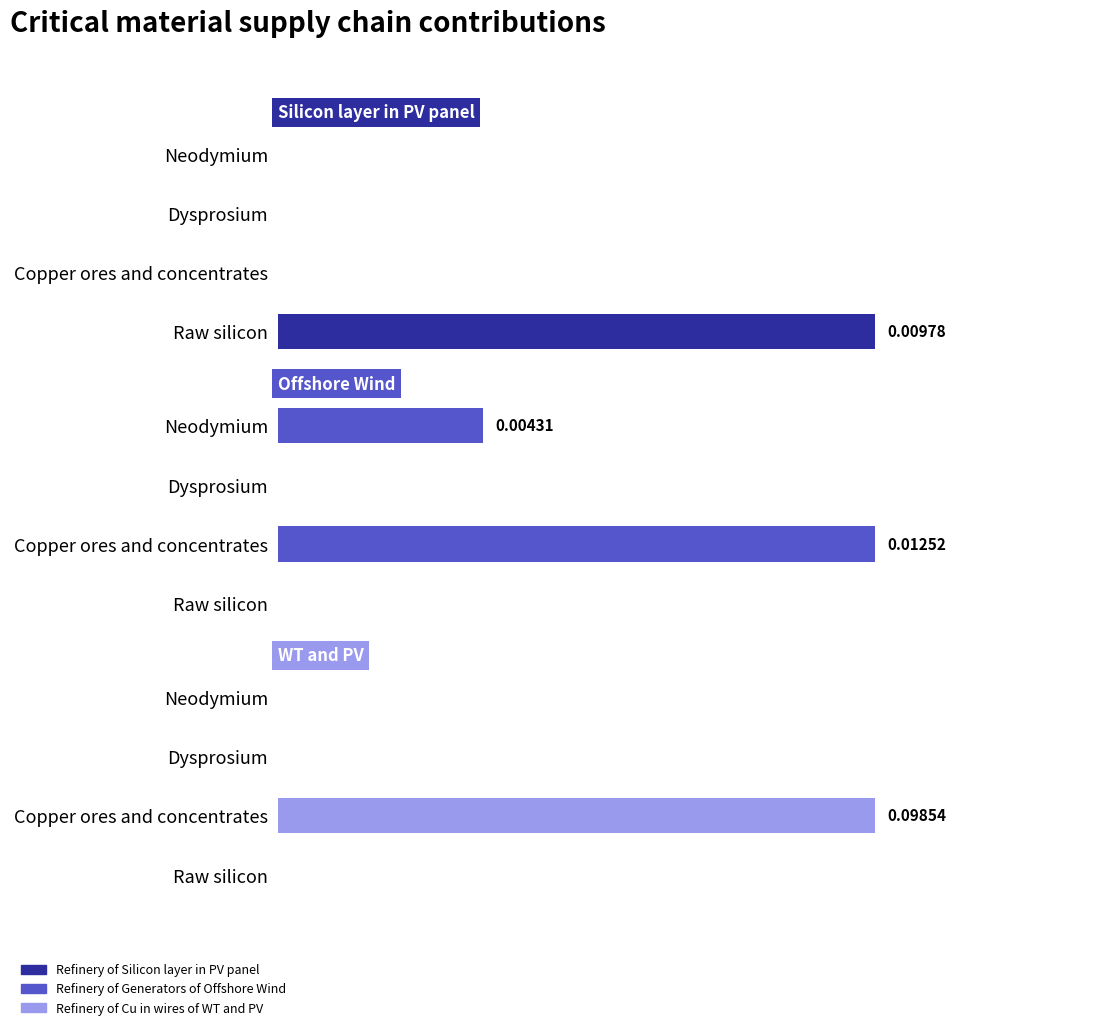

Reading left to right, what are all the values shown in this chart?

Refinery of Silicon layer in PV panel: 0.0	0.0	0.0	0.0
Refinery of Generators of Offshore Wind: 0.0	0.0	0.0	0.0
Refinery of Cu in wires of WT and PV: 0.0	0.0	0.1	0.0